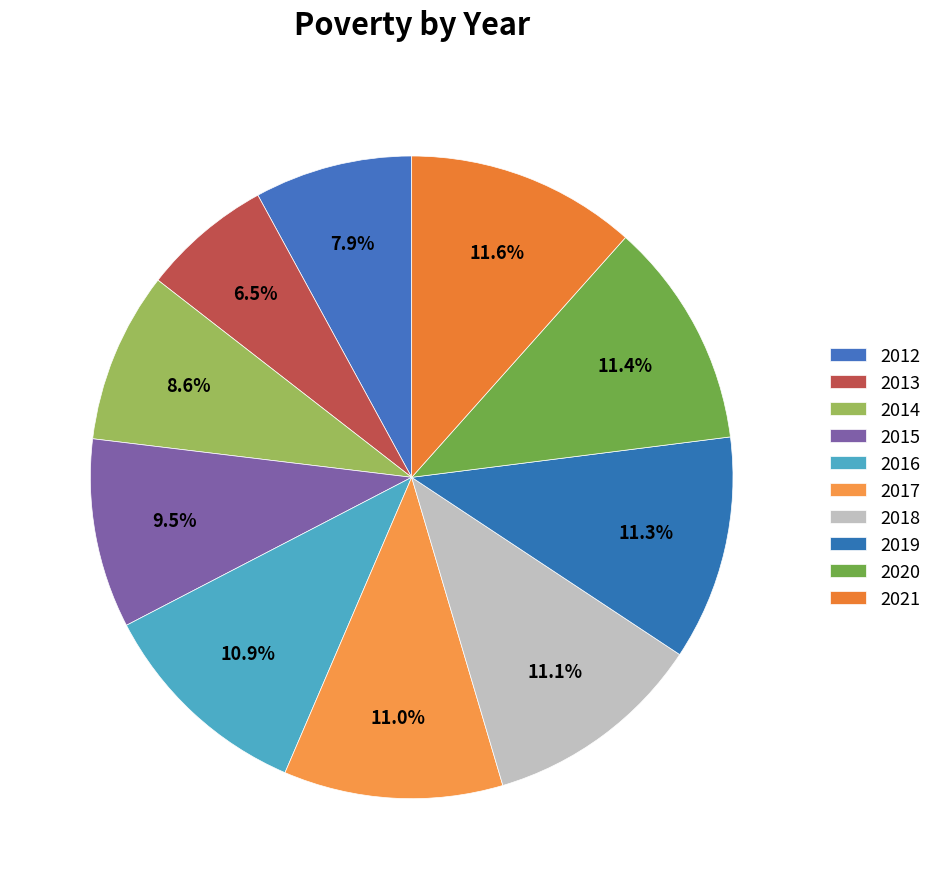

To the nearest percent, what is the difference between the largest and smallest slice percentages?

5%